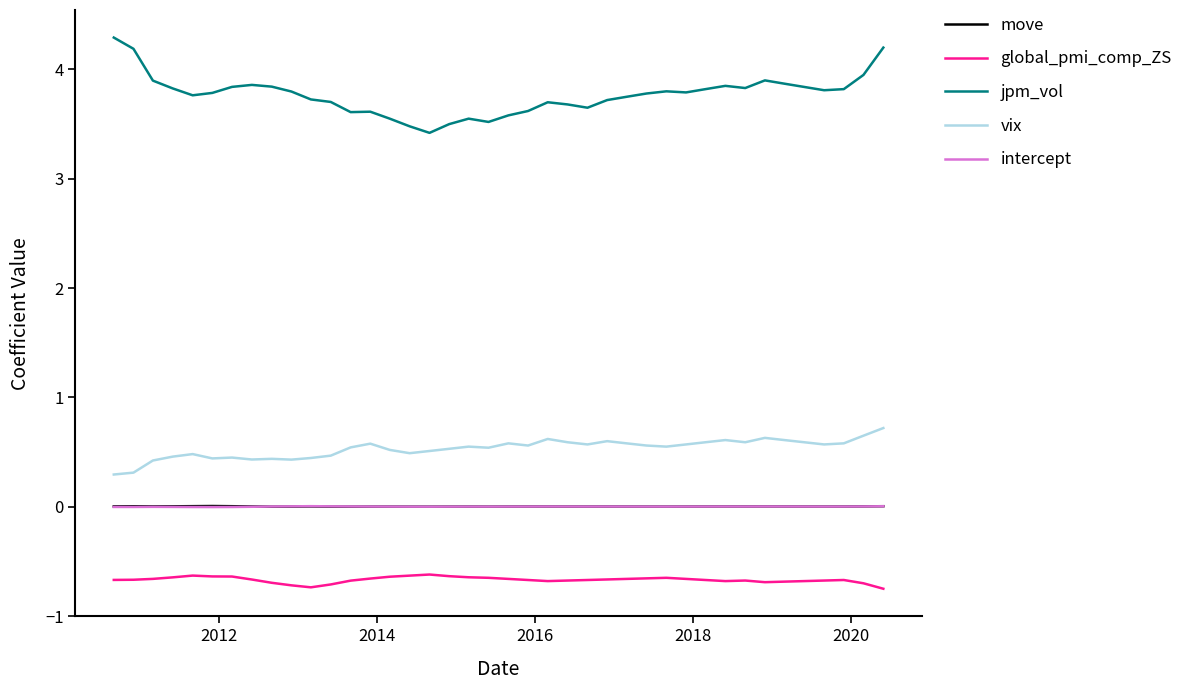

What is the greatest value displayed?

4.3